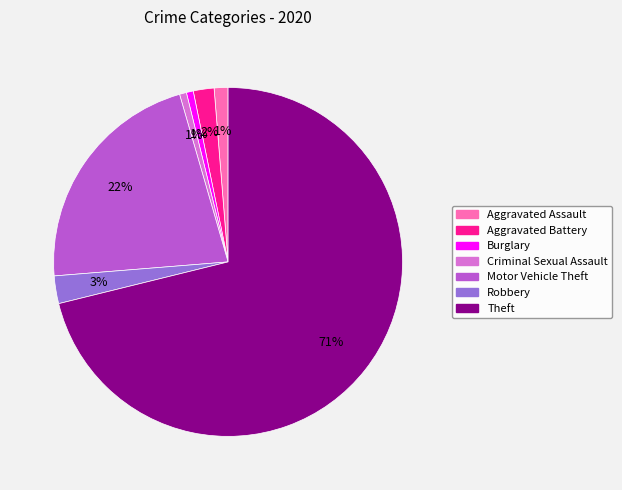

To the nearest percent, what percentage of the pie is Burglary?

1%